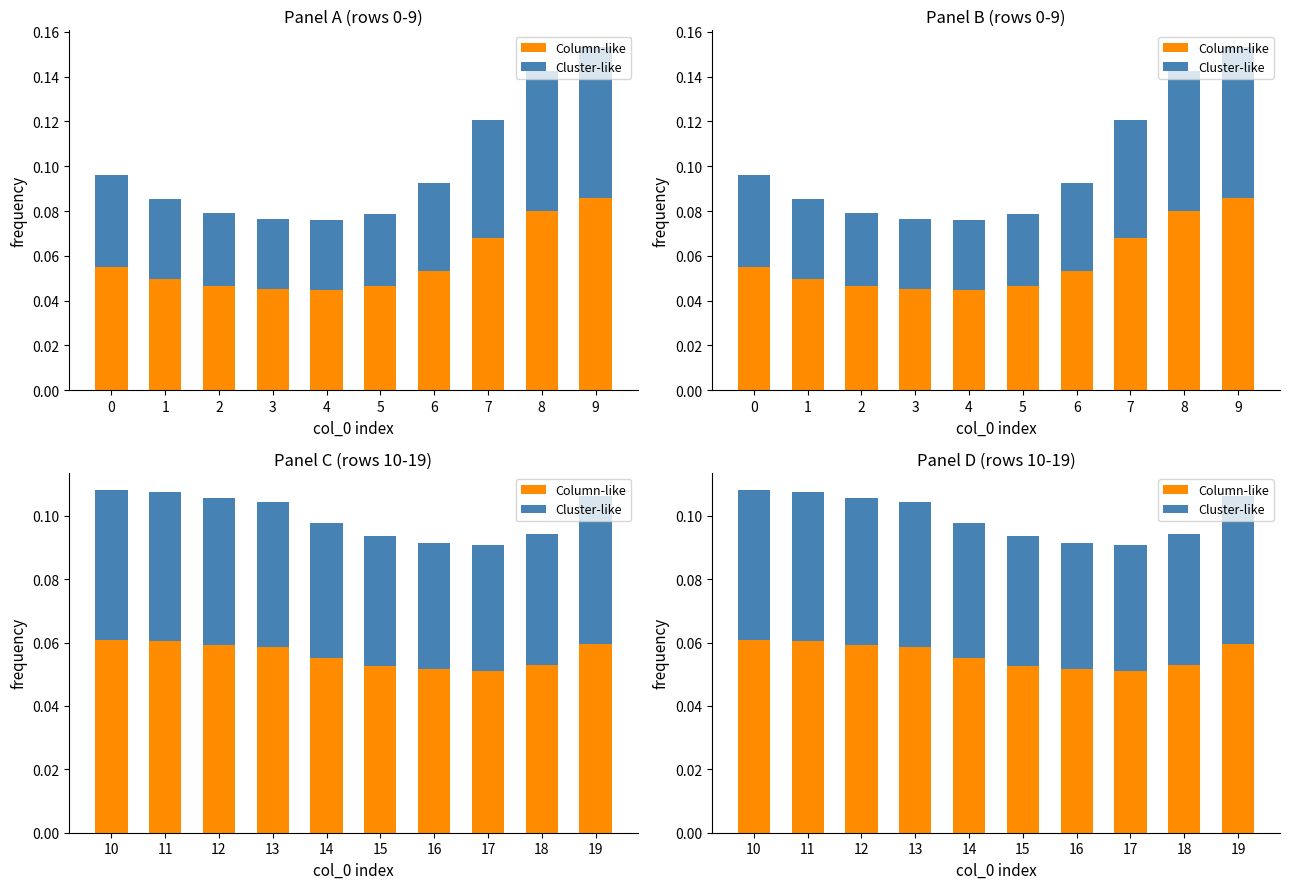

Rank the series by their maximum value, from highest to lowest.

Column-like, Cluster-like